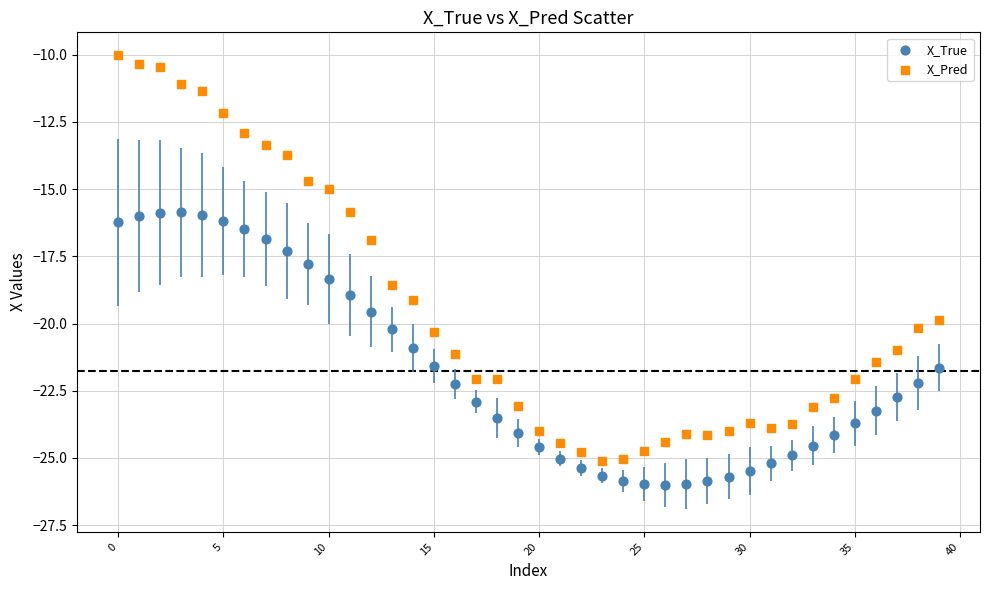

Which series reaches the maximum Y coordinate?

X_Pred